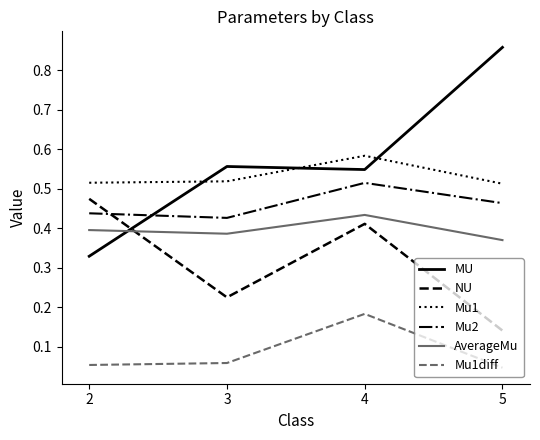

True or false: Mu1 and Mu1diff cross at least once.

False